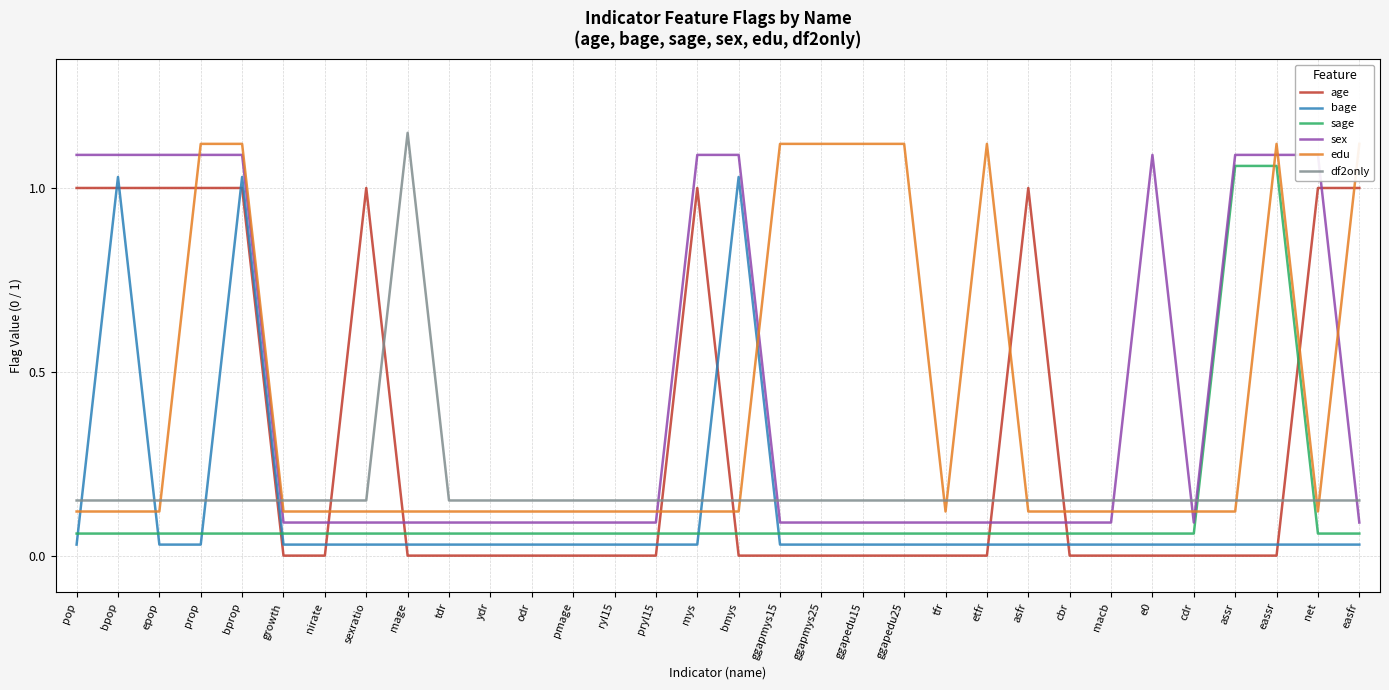

True or false: edu has a value of 0.1 at cbr.

True